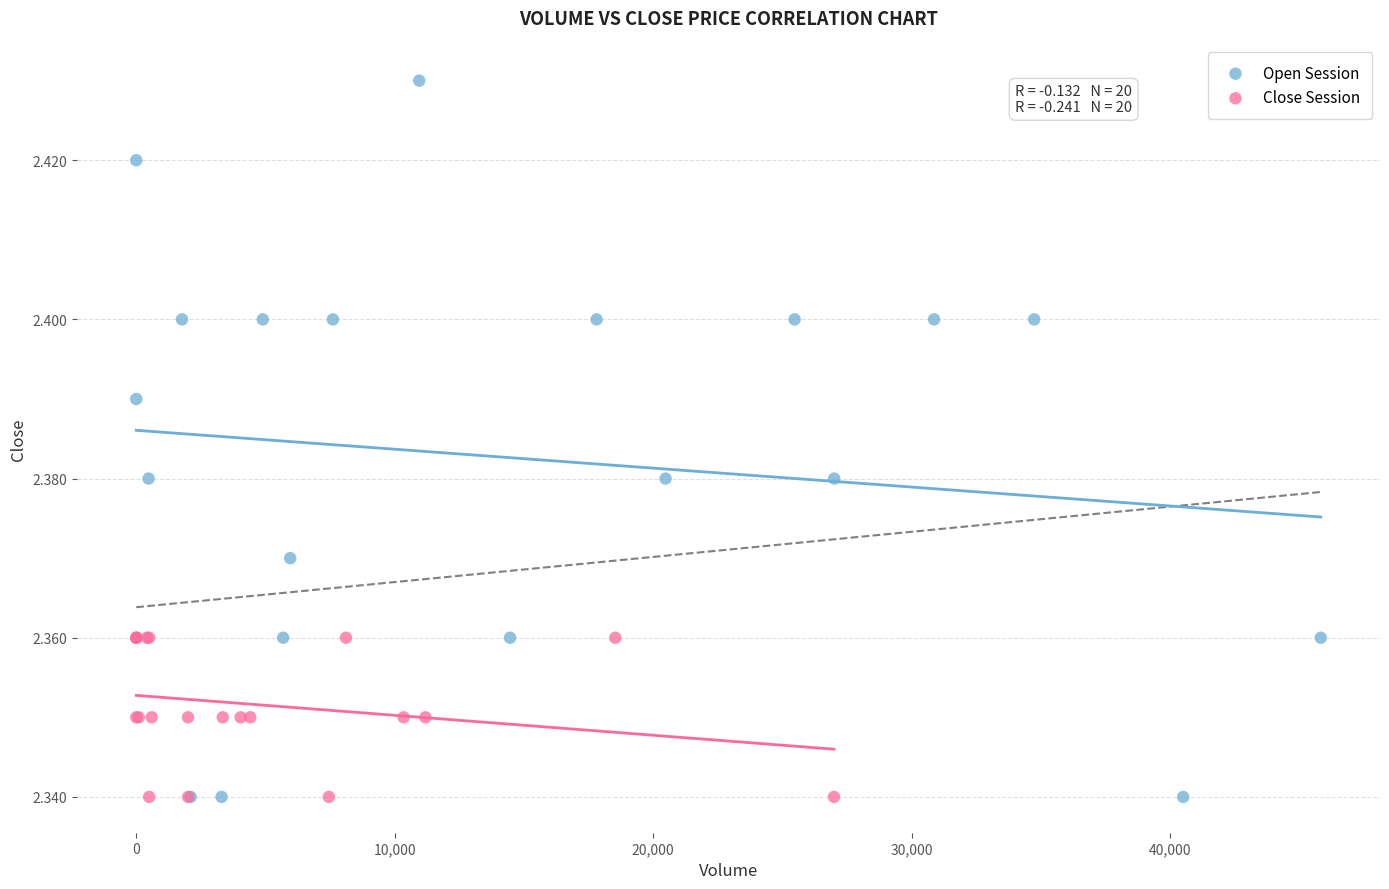

Which series reaches the maximum Y coordinate?

Open Session